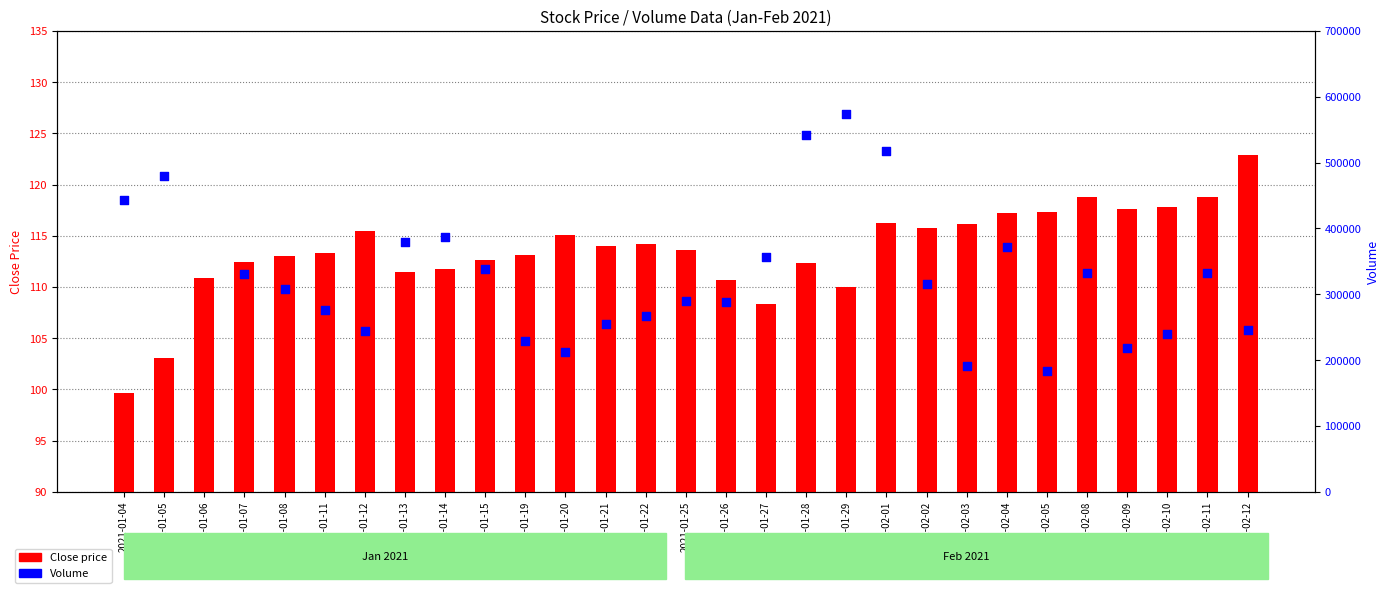

What is the total value across all series at 2021-01-19?

229613.2